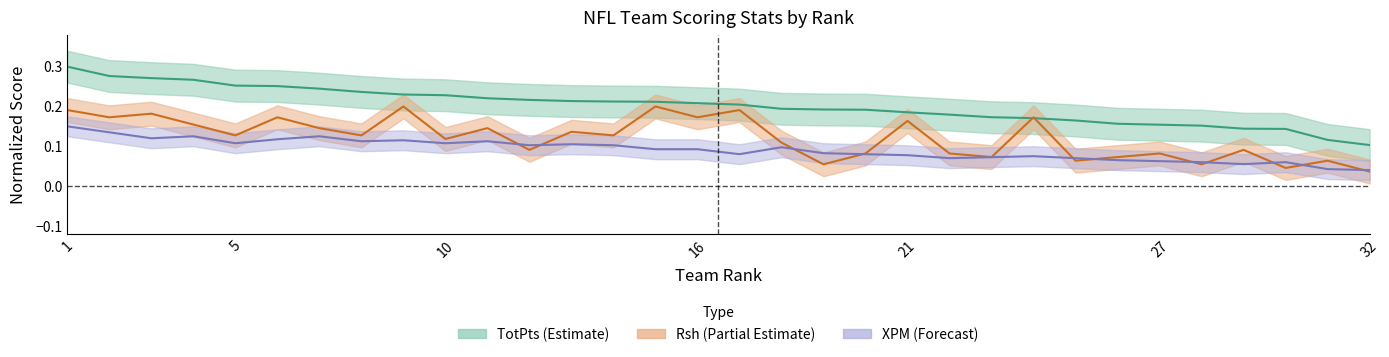

Which series changed the most between 17 and 18?

Rsh